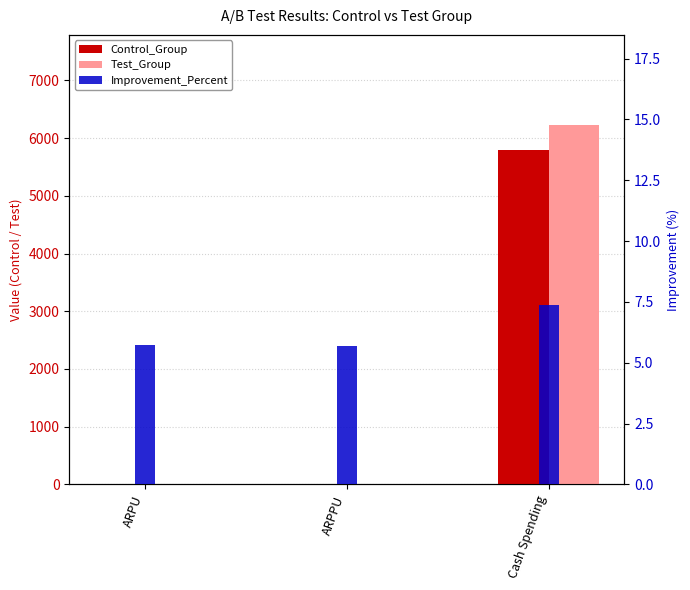

Which category has the highest value in the Test_Group series?

Cash Spending